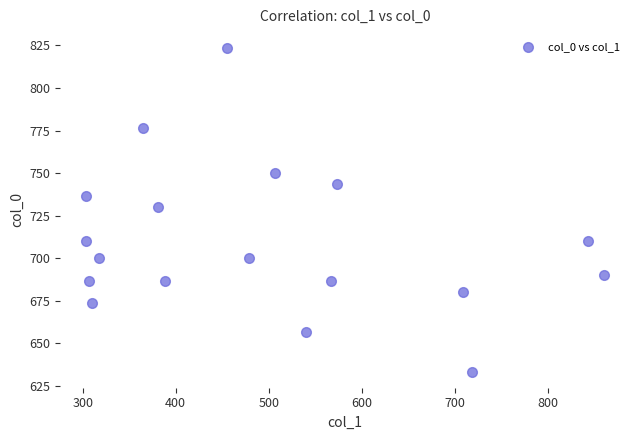

What is the range of X values (max minus min)?

556.9